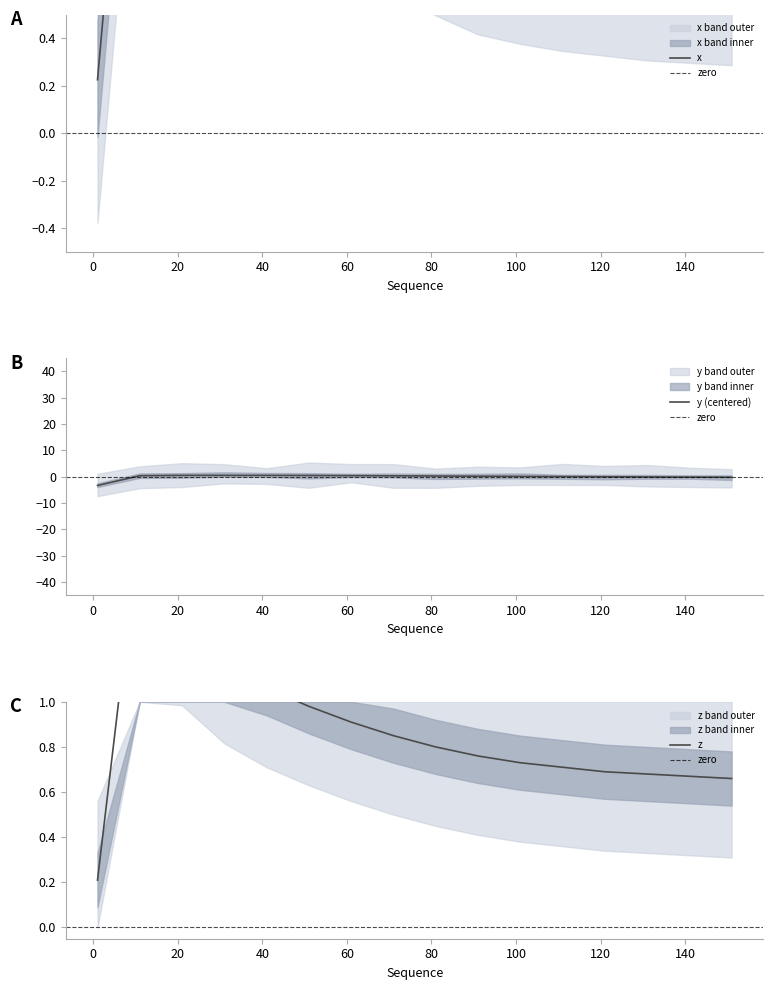

True or false: x and y intersect in this chart.

False